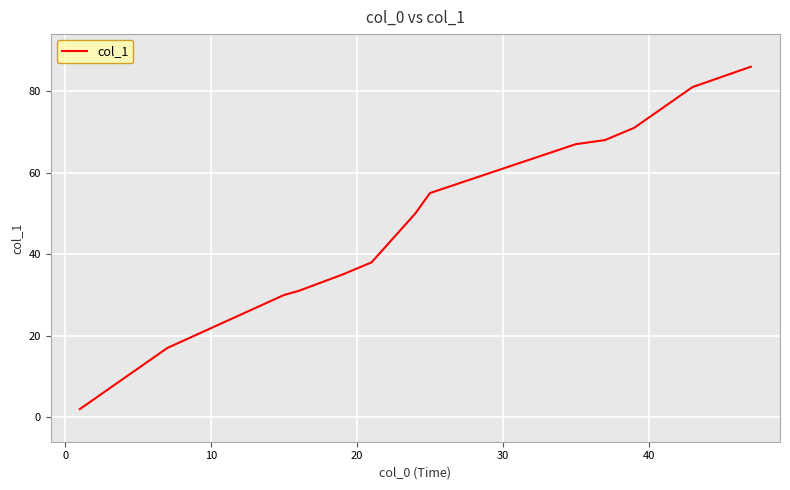

Does the chart display data point markers on the line(s)?

No